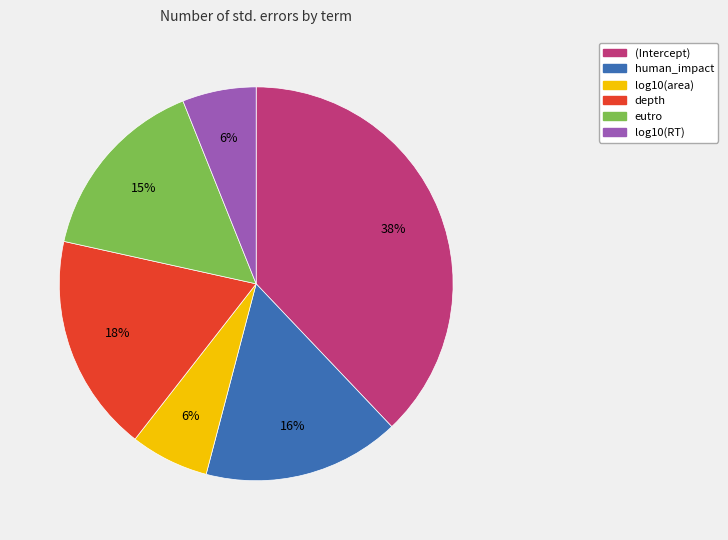

How many segments does this pie chart have?

6